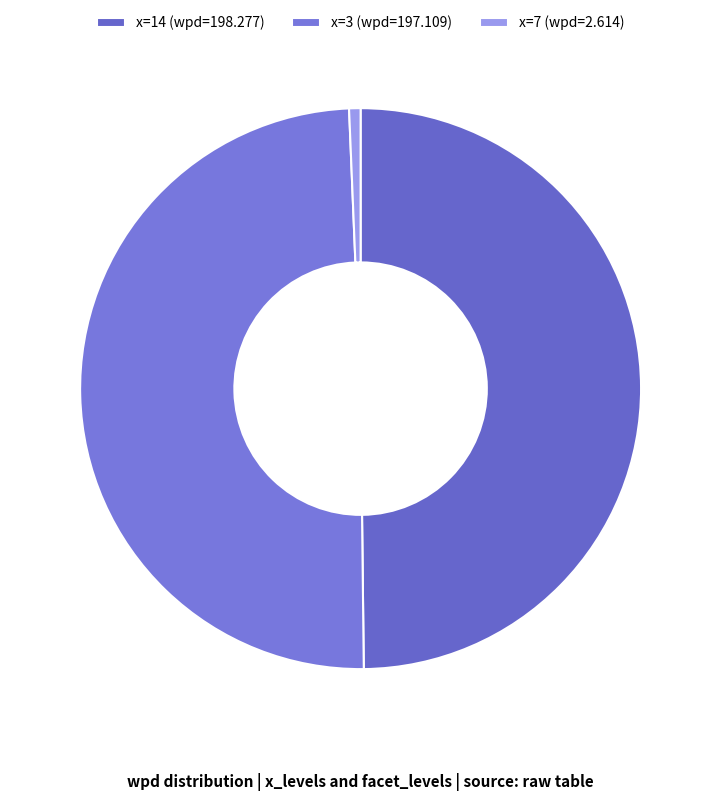

How many segments does this pie chart have?

3